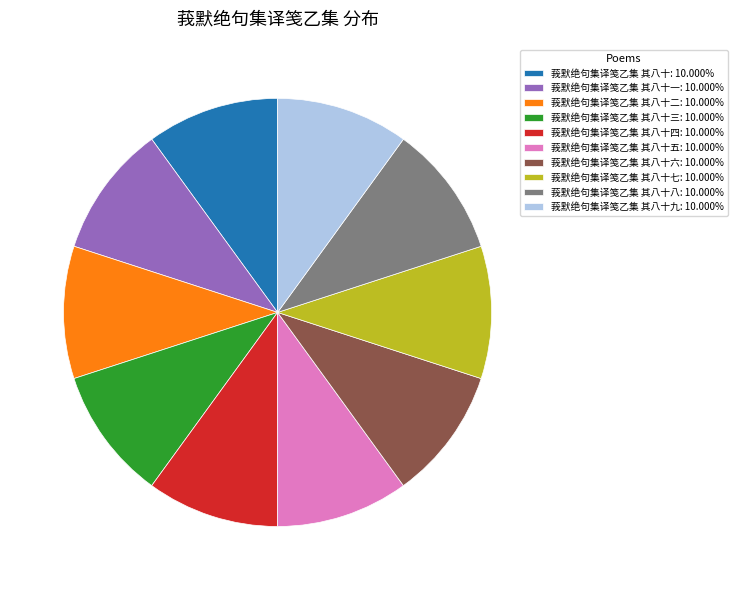

Is the sum of 莪默绝句集译笺乙集 其八十四: 10.000% and 莪默绝句集译笺乙集 其八十: 10.000% greater than half?

No